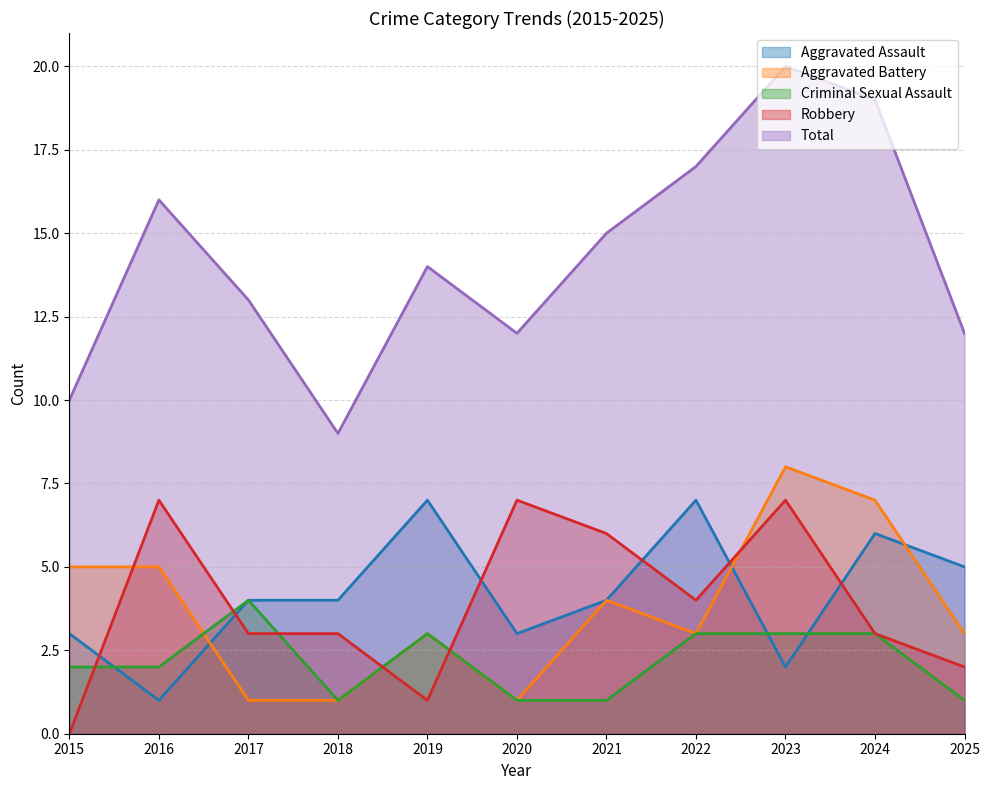

Between 2024 and 2017, which is larger?

2024